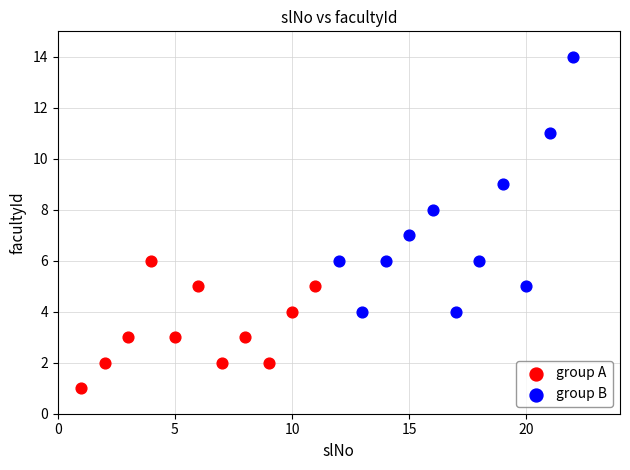

What are all the series names shown in the legend?

group A, group B